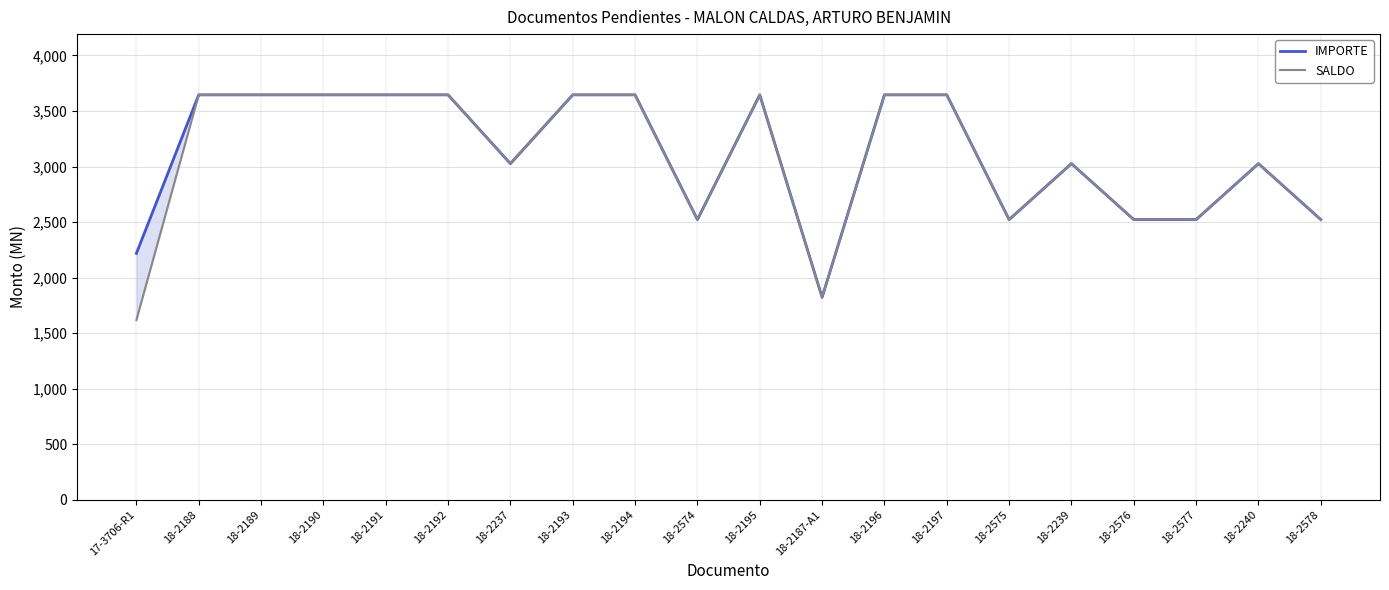

What value does the IMPORTE series have at 18-2190?

3645.2